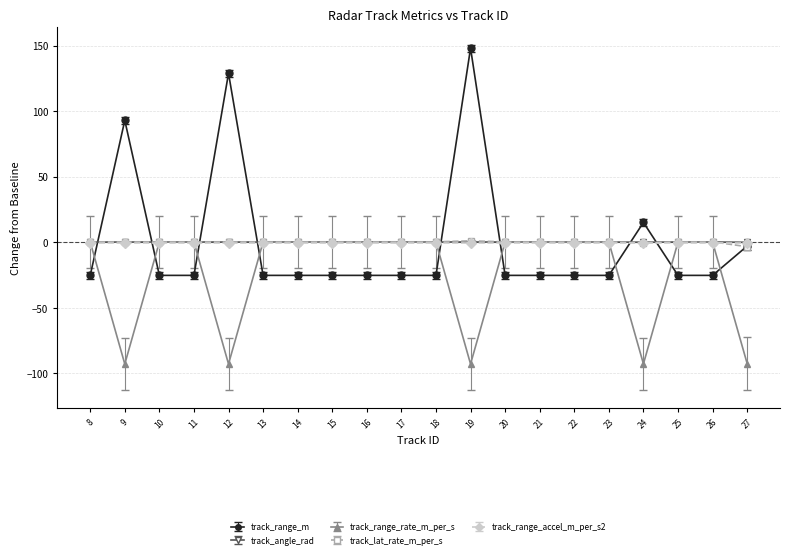

How many intersections are there between track_range_rate_m_per_s and track_range_m?

9